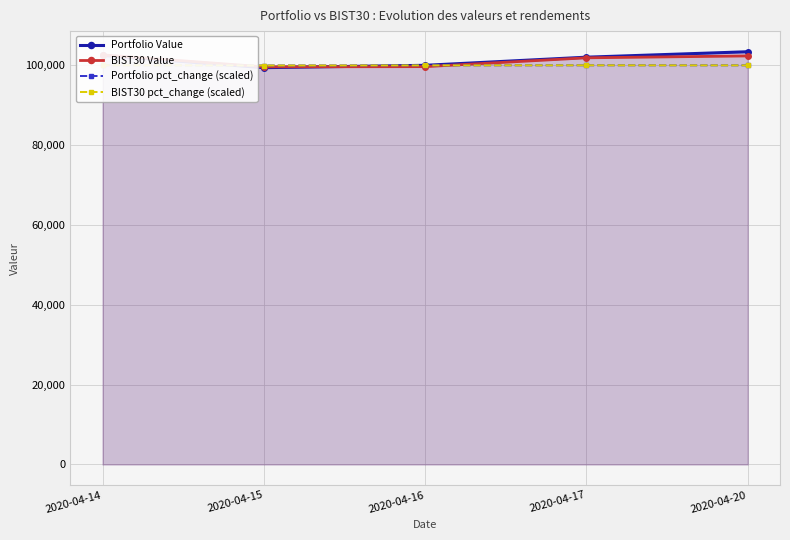

What is the sum of all Portfolio pct_change (scaled) values?

500034.7